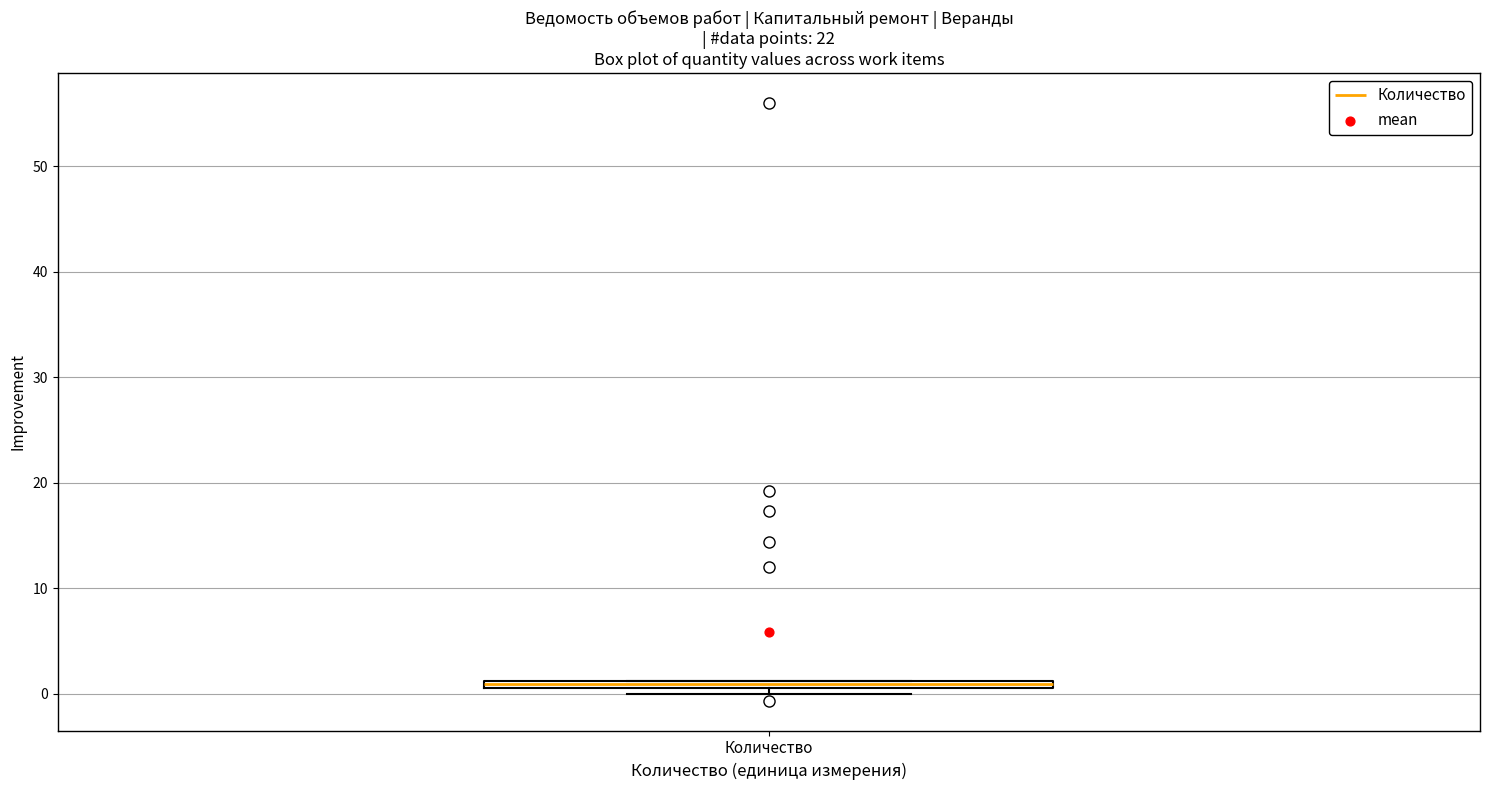

Where is the upper edge of the box for Количество on the y-axis? The values are not printed on the chart, so give them approximately, as read against the axis.

1